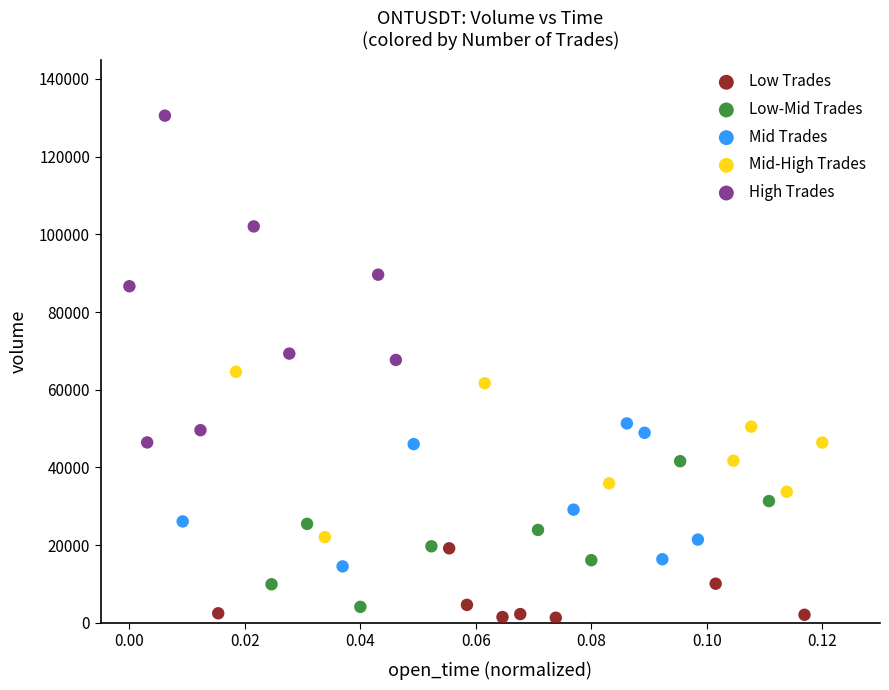

Which series has the largest Y range (max minus min)?

High Trades